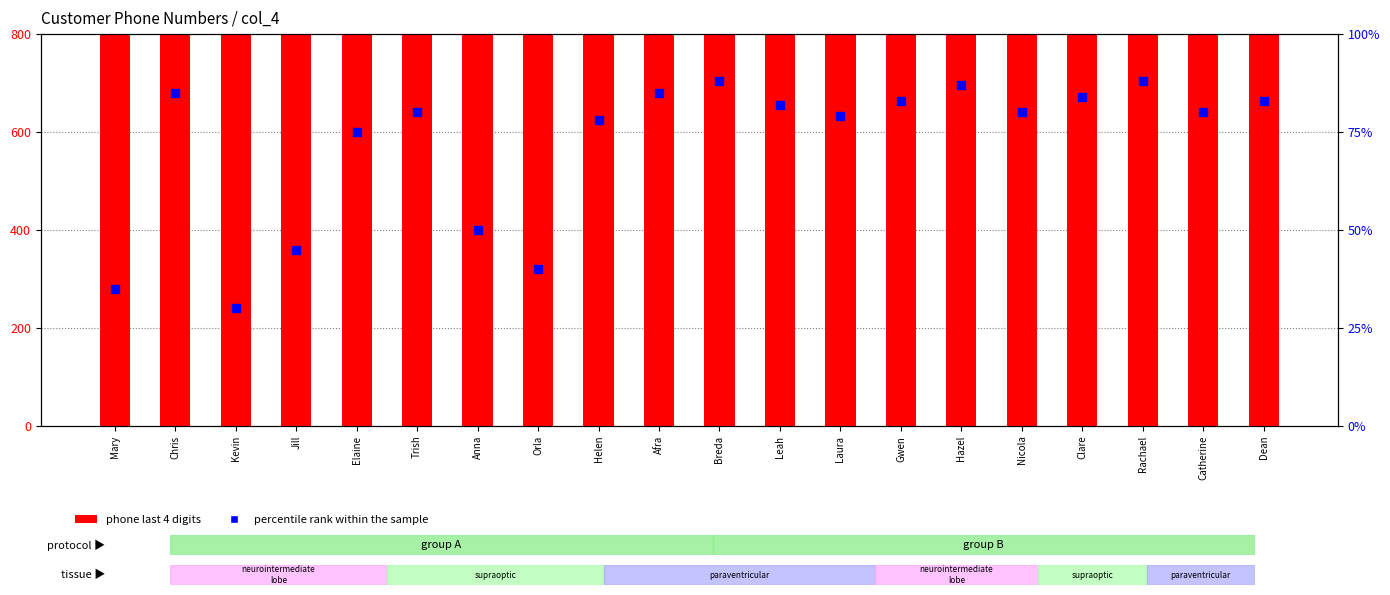

What are all the series names shown in the legend?

phone last 4 digits, percentile rank within the sample